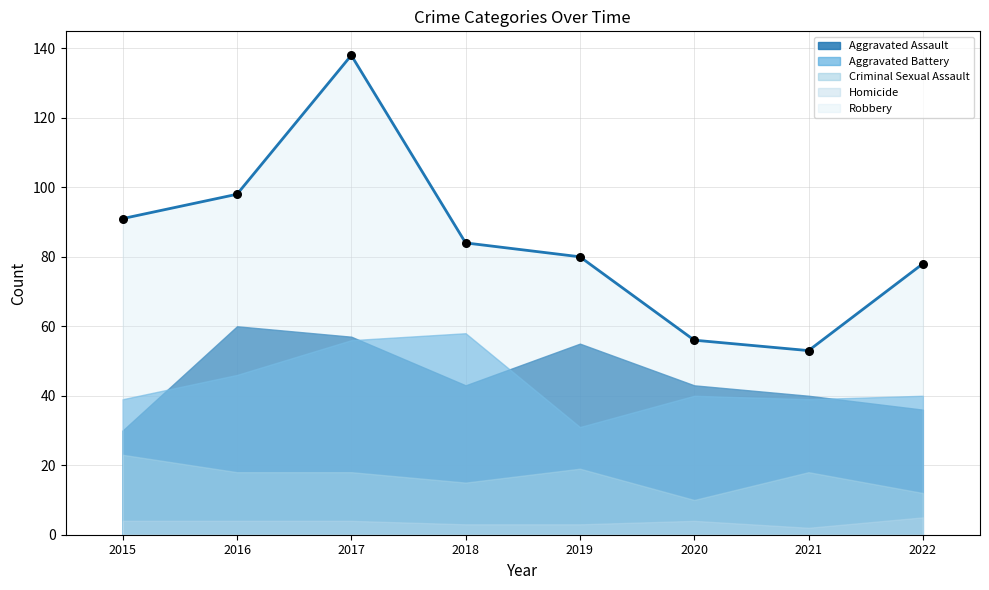

Which series has the widest spread of Y values?

Robbery